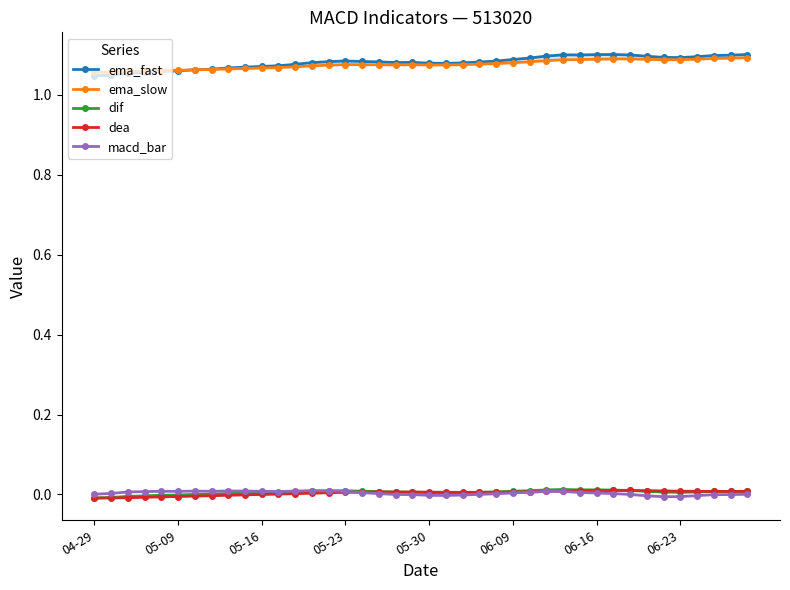

Is the value of macd_bar at 24 greater than the value of dif at 27?

No